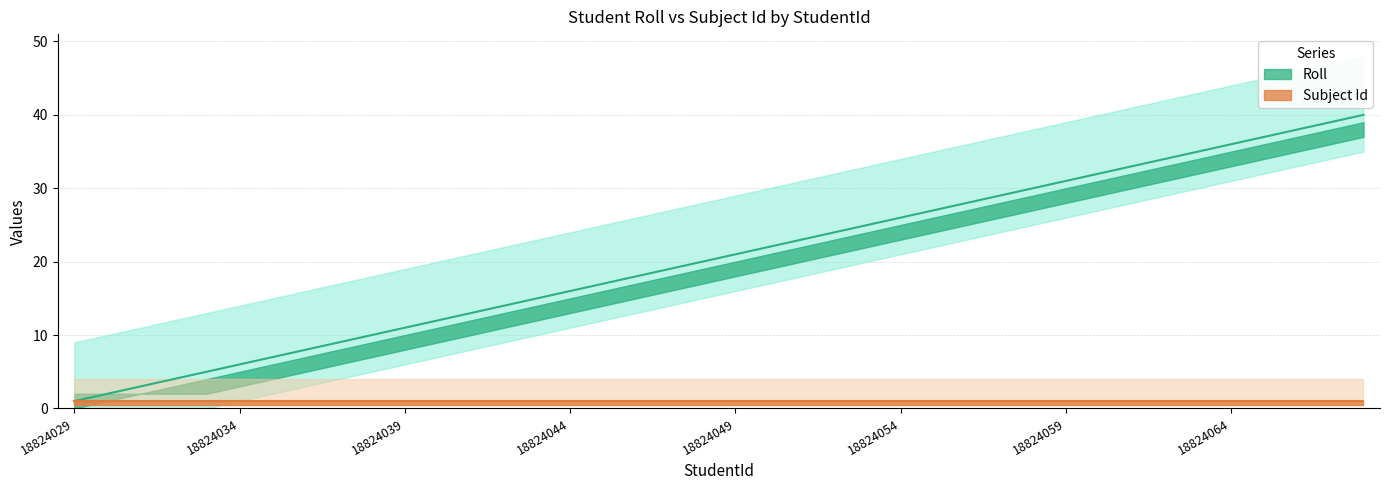

True or false: the data has more than 0 interior local peaks.

False